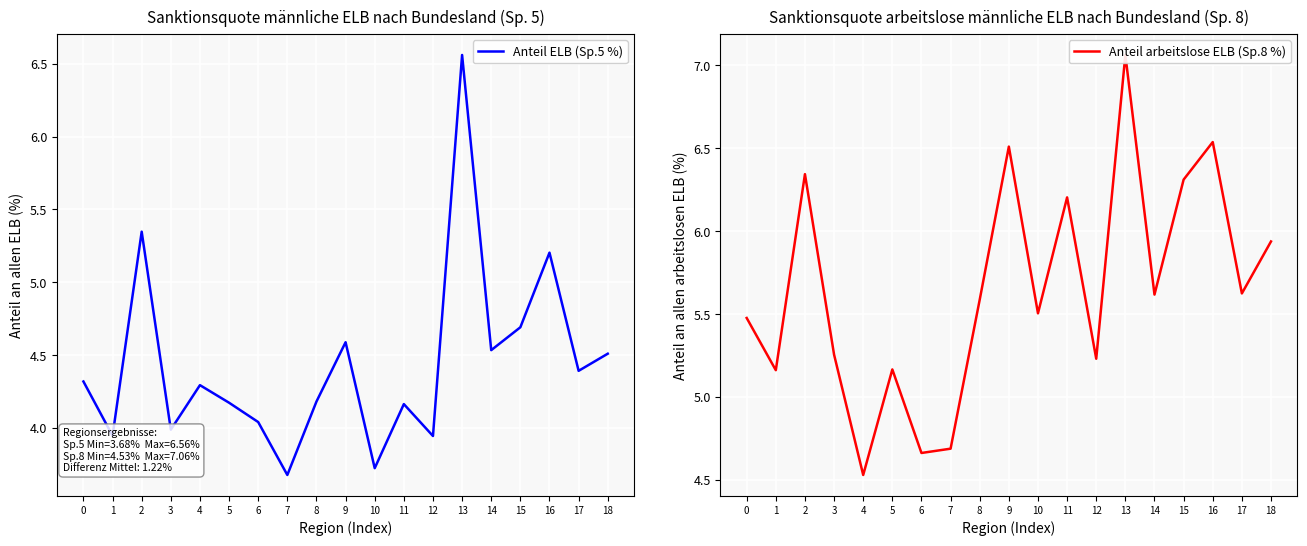

At which label does Anteil arbeitslose ELB (Sp.8 %) reach its peak?

13